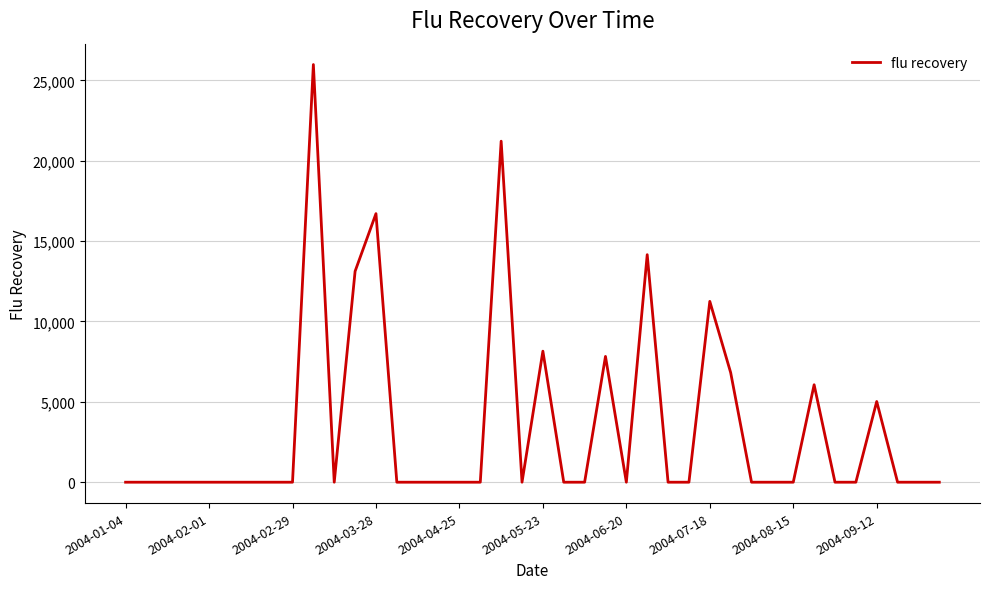

What is the difference between the maximum and minimum values?

25980.8